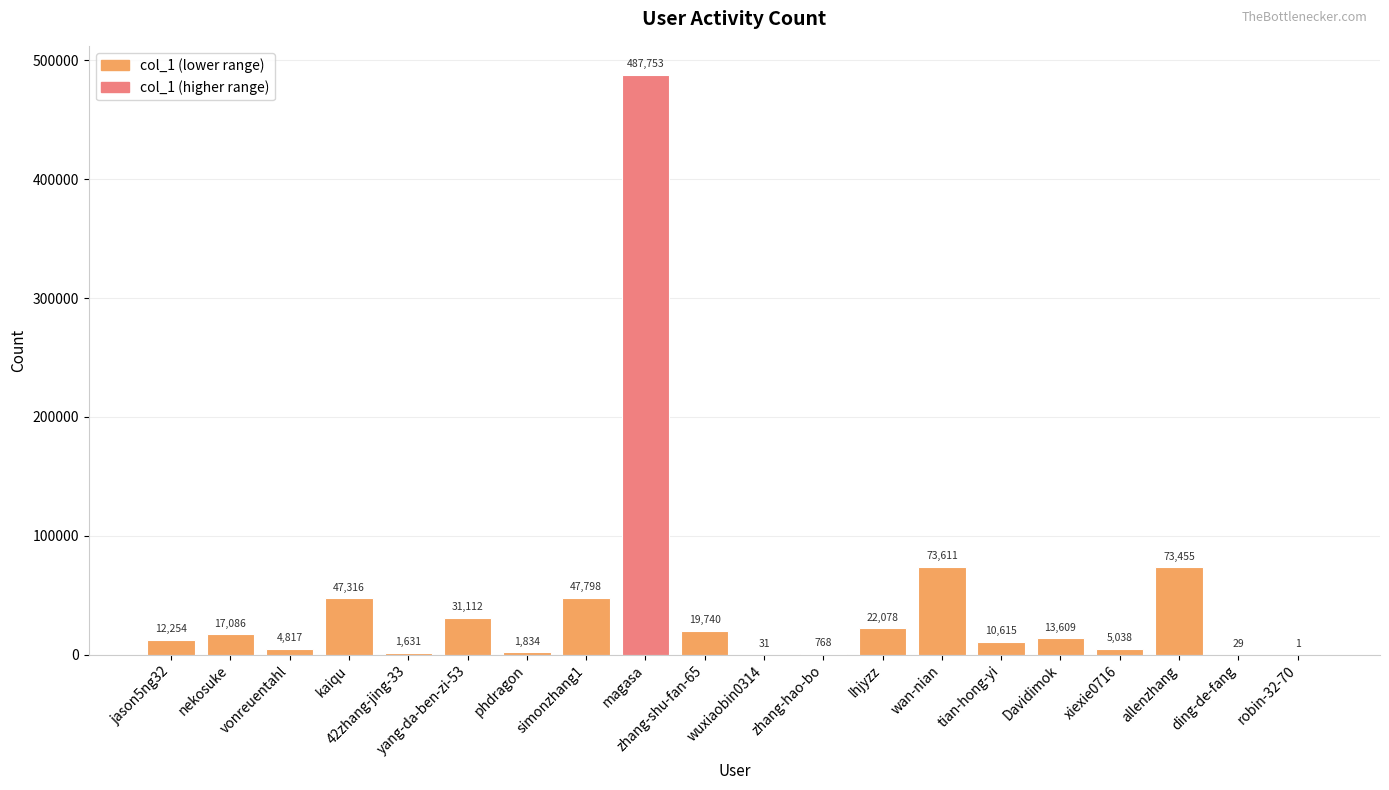

What is the approximate value at 42zhang-jing-33, to the nearest 100?

1600